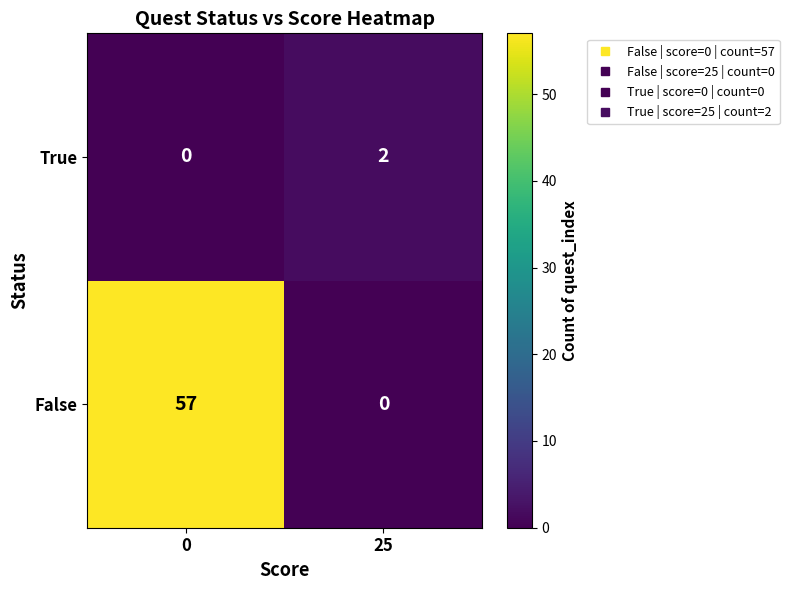

What is the sum of the False values at 25 and 0?

57